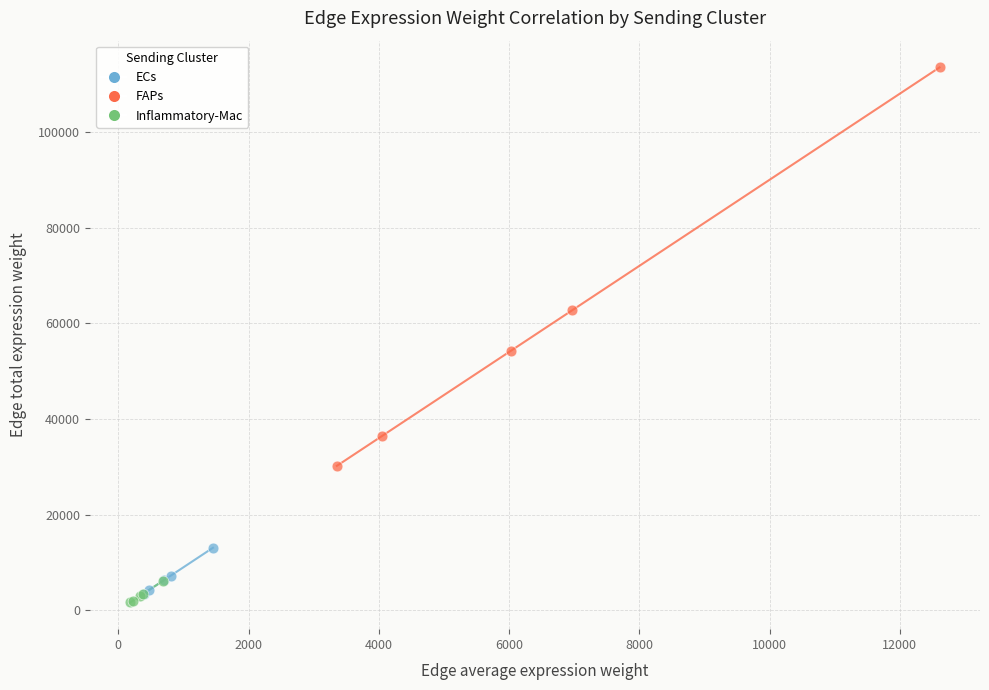

Which series contains the lowest Y value?

Inflammatory-Mac